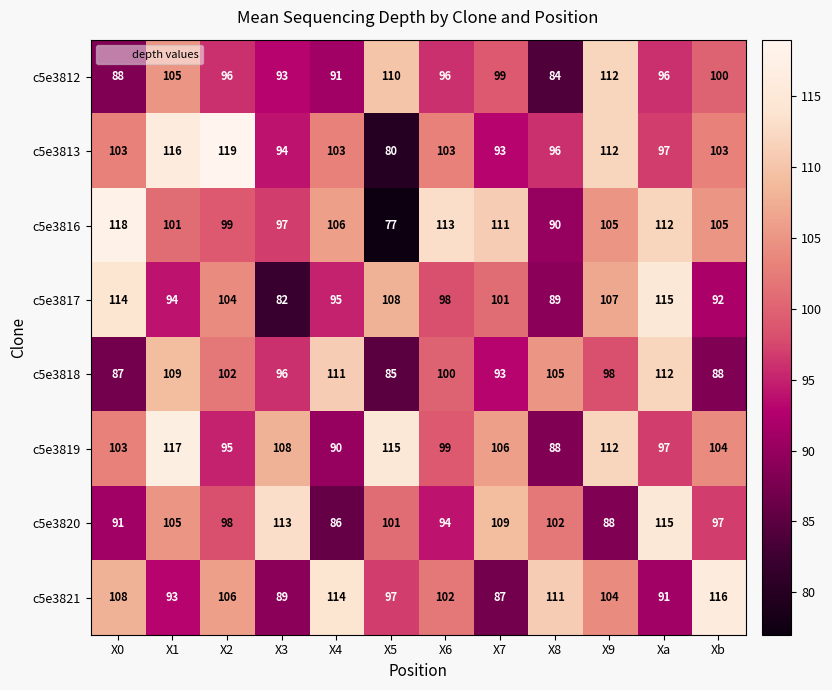

At Xb, list the series in order from smallest to largest.

c5e3818, c5e3817, c5e3820, c5e3812, c5e3813, c5e3819, c5e3816, c5e3821